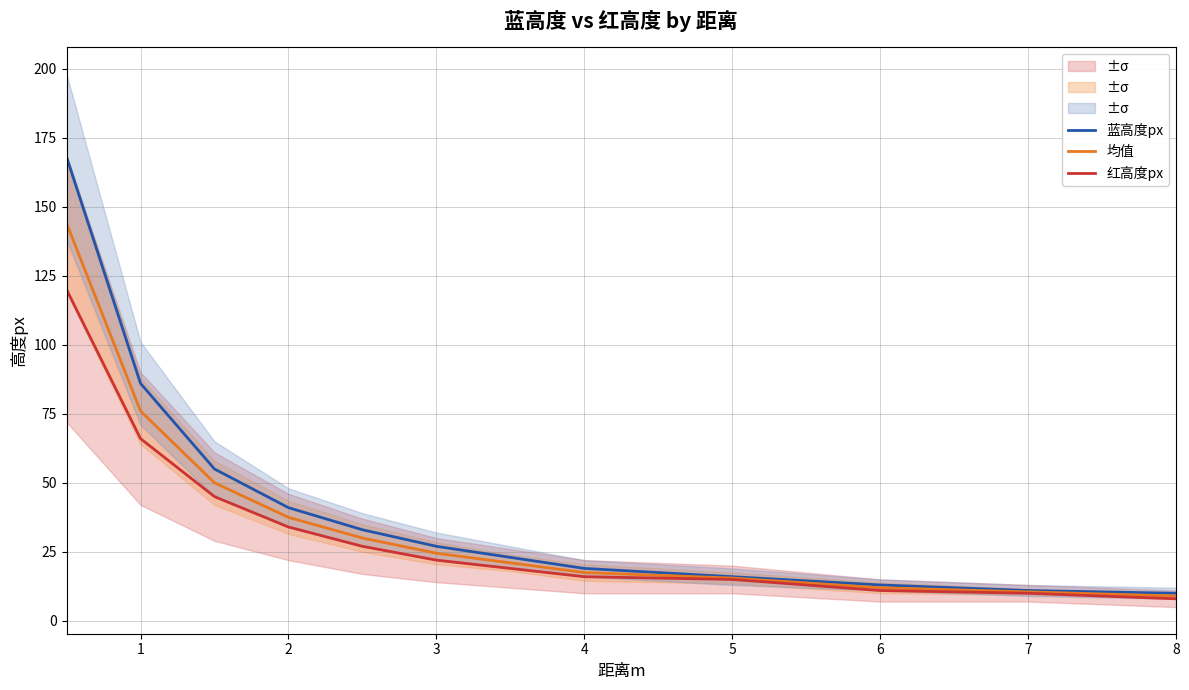

Read the 均值 value at 7.

10.5